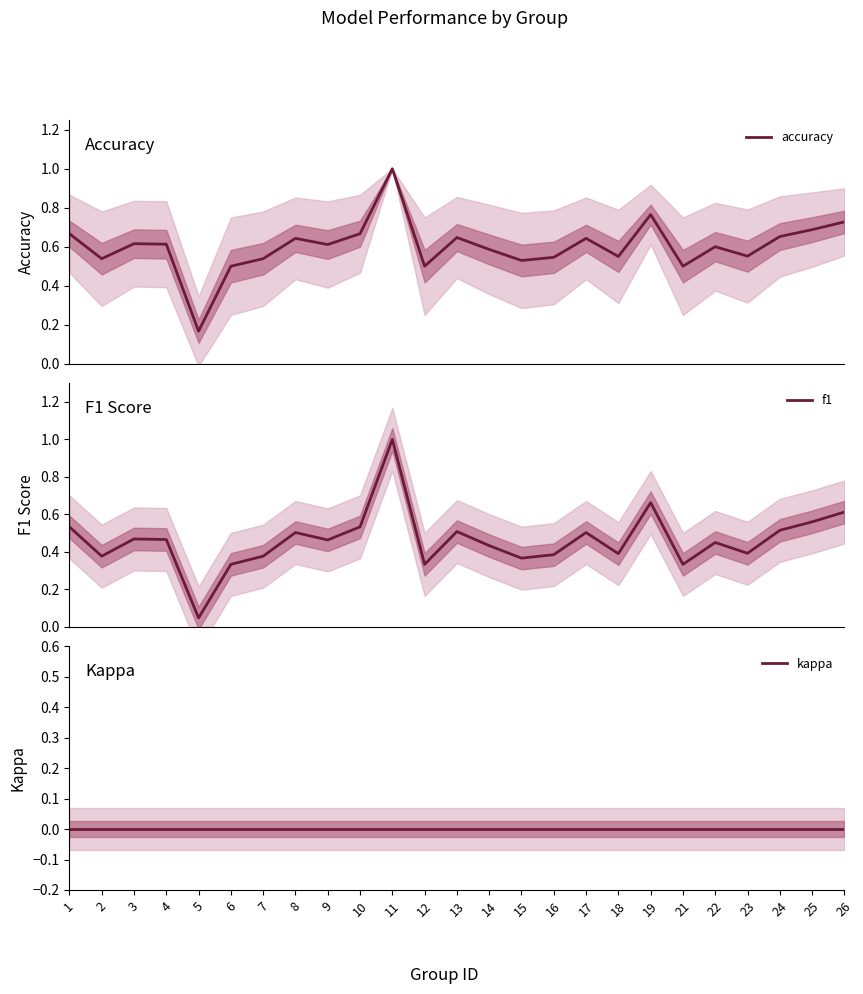

What is the lowest value of the accuracy series?

0.2